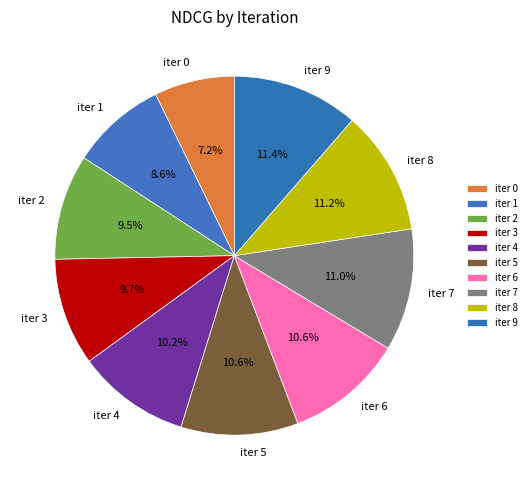

To the nearest percent, what is the average slice percentage?

10%